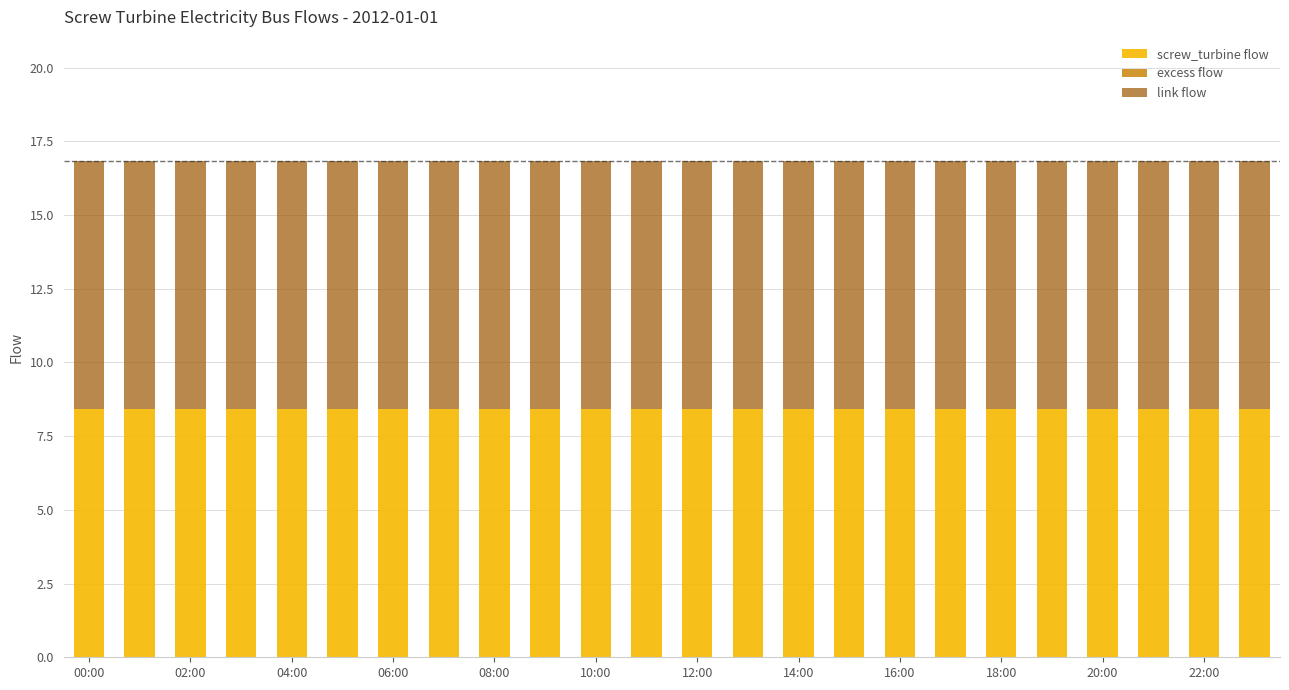

Count the number of categories in the chart.

24